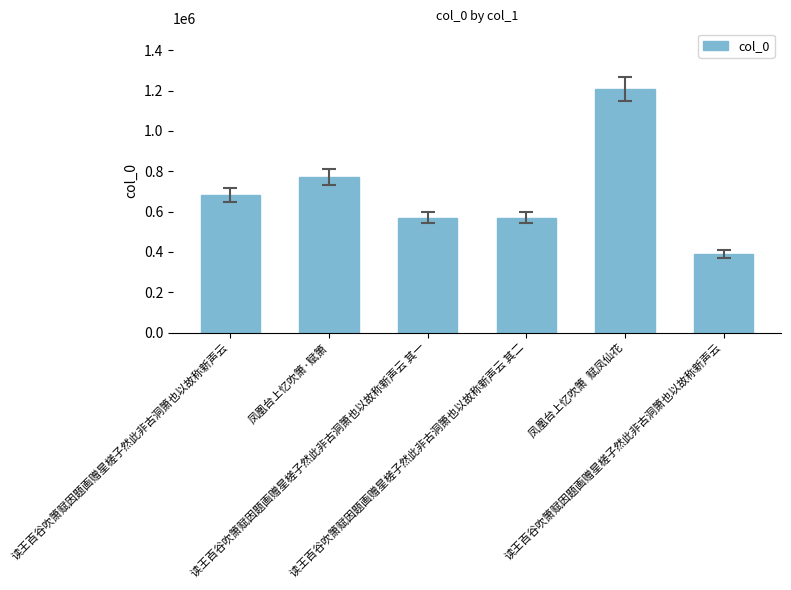

How many bars are there in total?

6